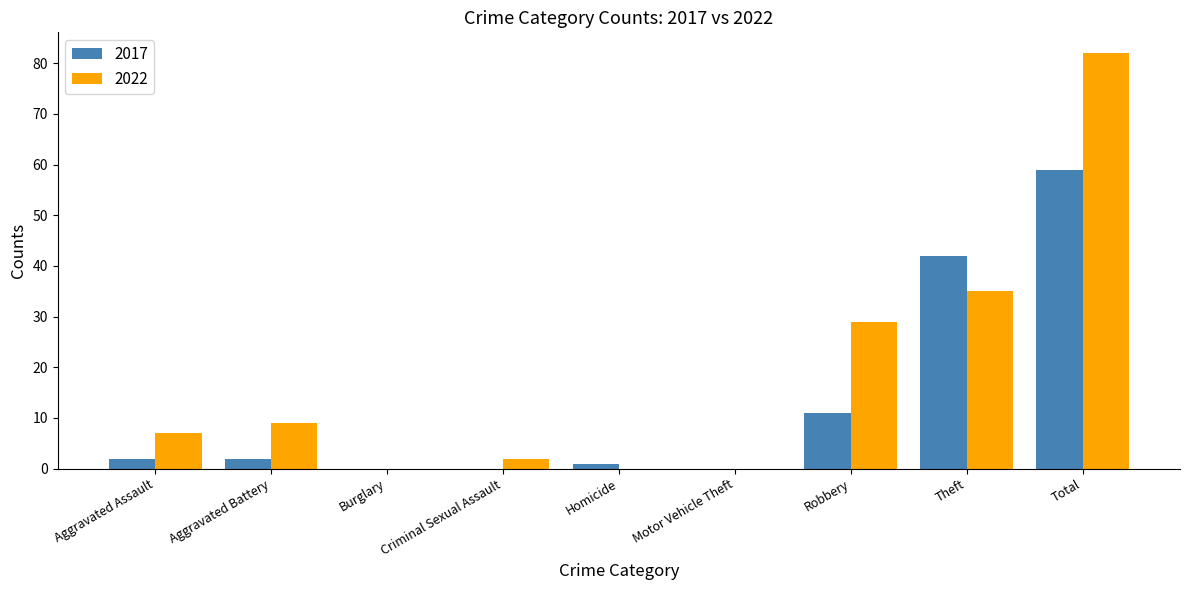

Between Burglary and Theft, which series saw the biggest shift?

2017